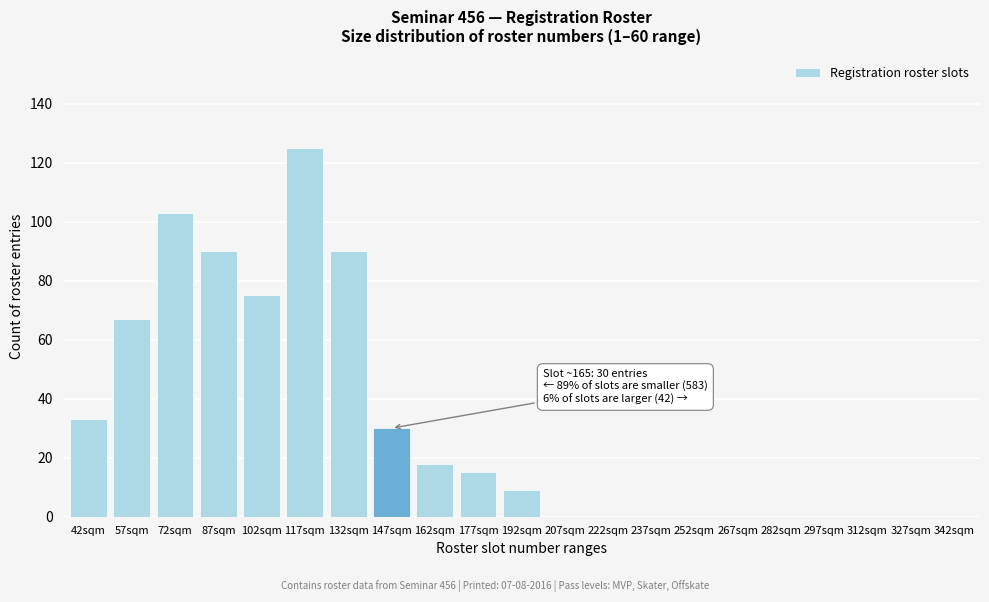

Reading left to right, what are all the values shown in this chart?

42sqm=33	57sqm=67	72sqm=103	87sqm=90	102sqm=75	117sqm=125	132sqm=90	147sqm=30	162sqm=18	177sqm=15	192sqm=9	207sqm=0	222sqm=0	237sqm=0	252sqm=0	267sqm=0	282sqm=0	297sqm=0	312sqm=0	327sqm=0	342sqm=0